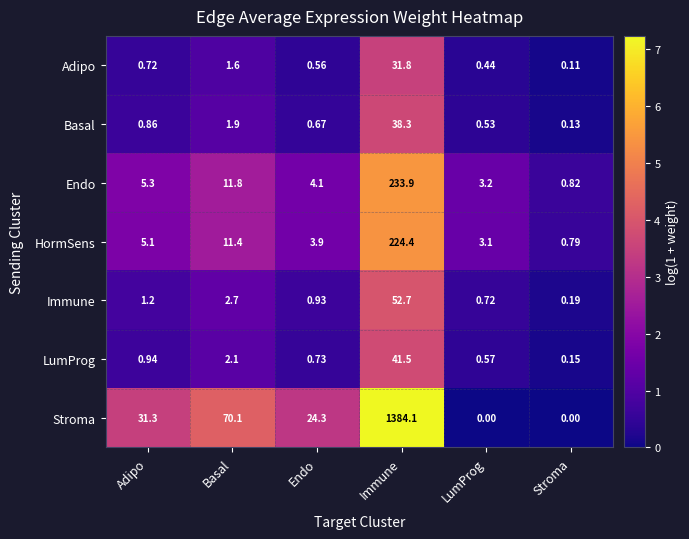

At which category is the sum across all series the highest?

Immune